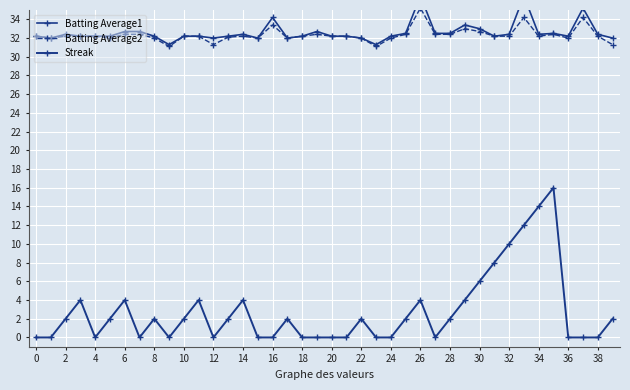

What is the sum of all Streak values?

110.0